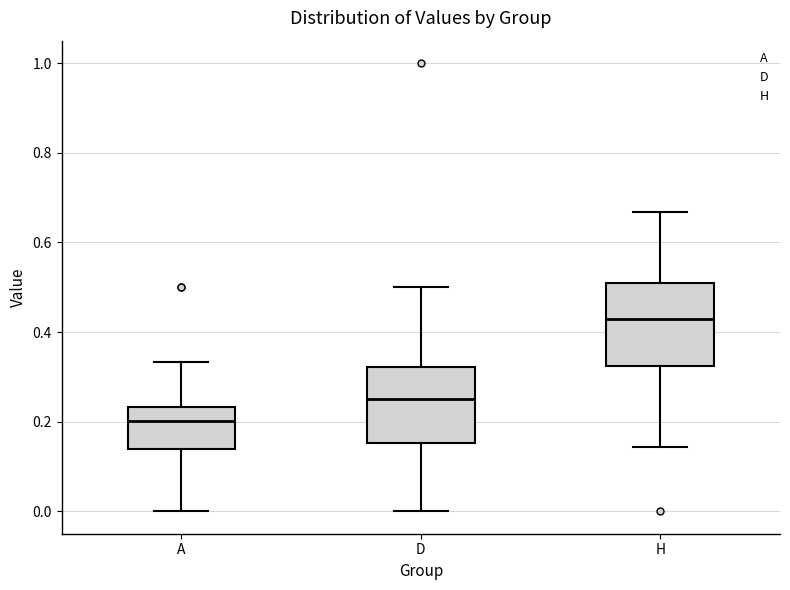

Where does the lower whisker of the box for H end on the y-axis? The values are not printed on the chart, so give them approximately, as read against the axis.

0.14